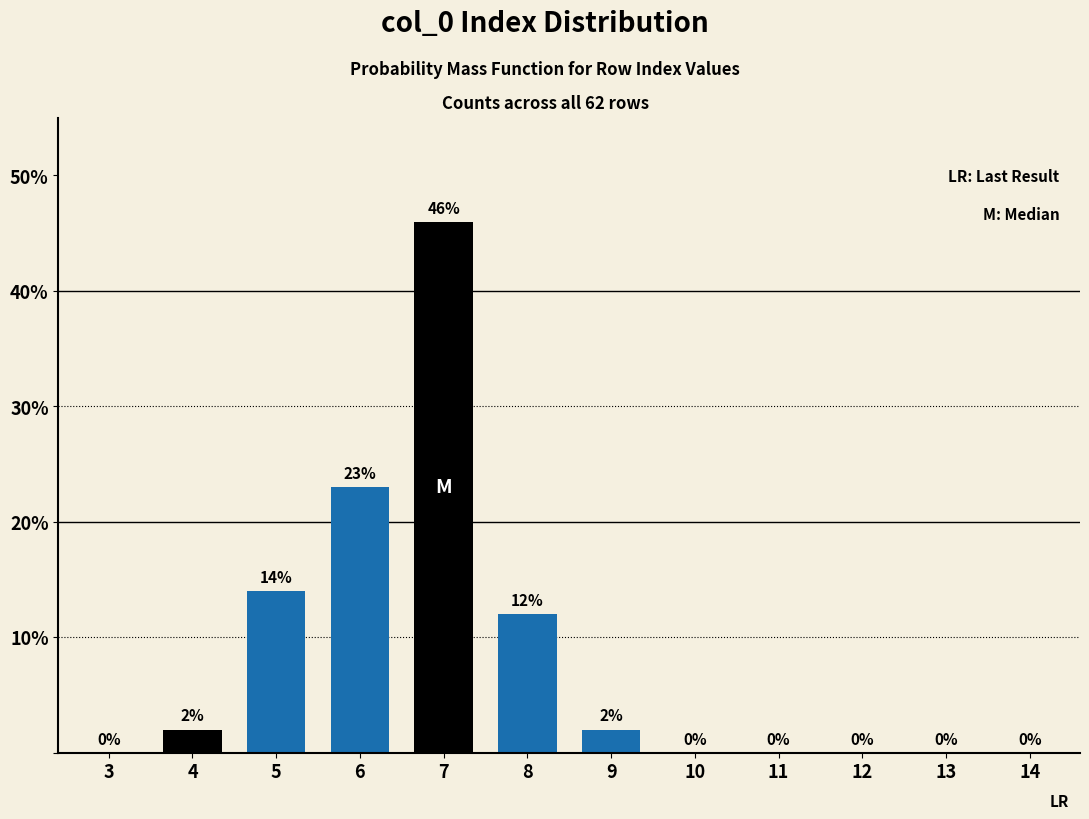

Reading left to right, transcribe all the data shown in this chart.

3=0	4=2	5=14	6=23	7=46	8=12	9=2	10=0	11=0	12=0	13=0	14=0